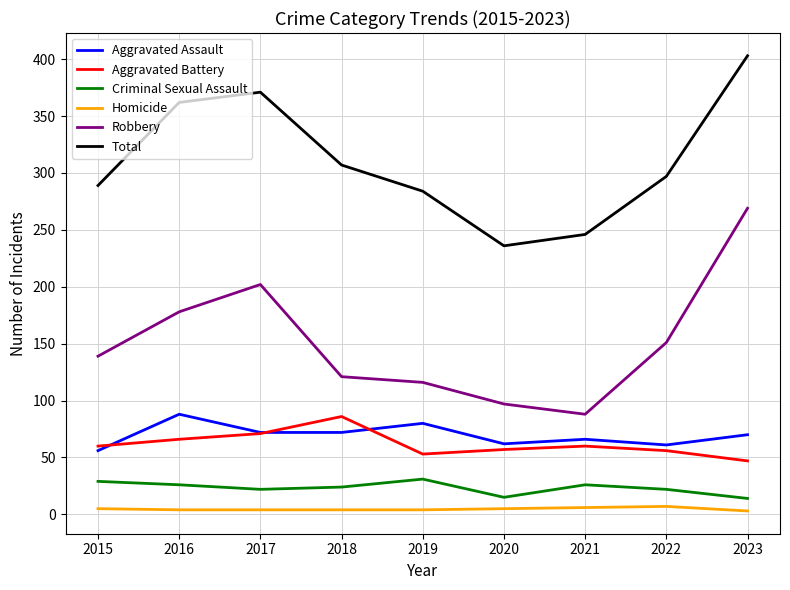

True or false: Homicide and Total cross at least once.

False